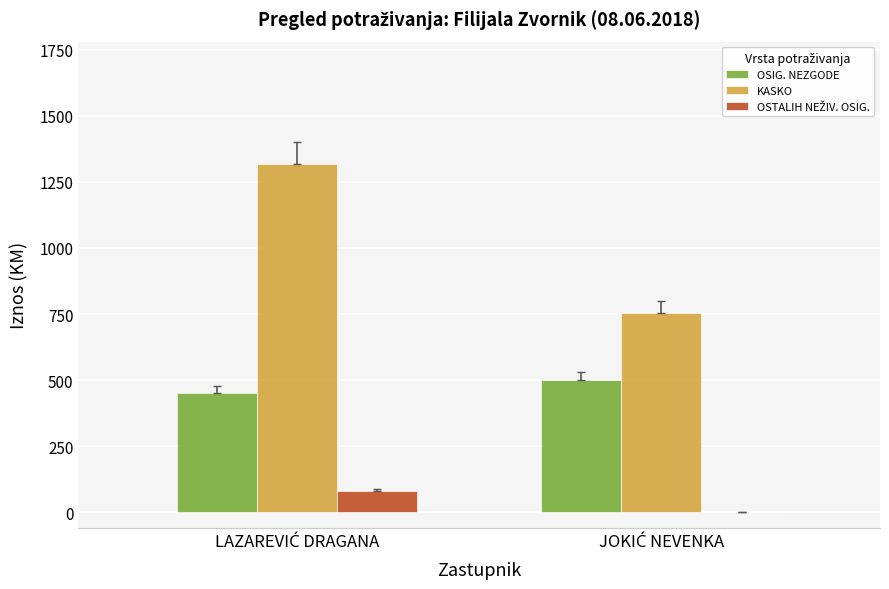

What is the sum of all KASKO values?

2071.9